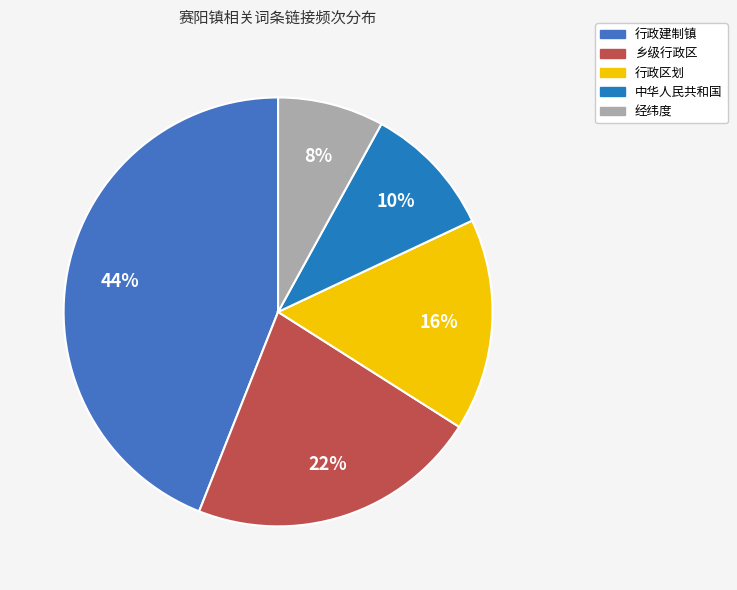

How many slices are in this pie chart?

5